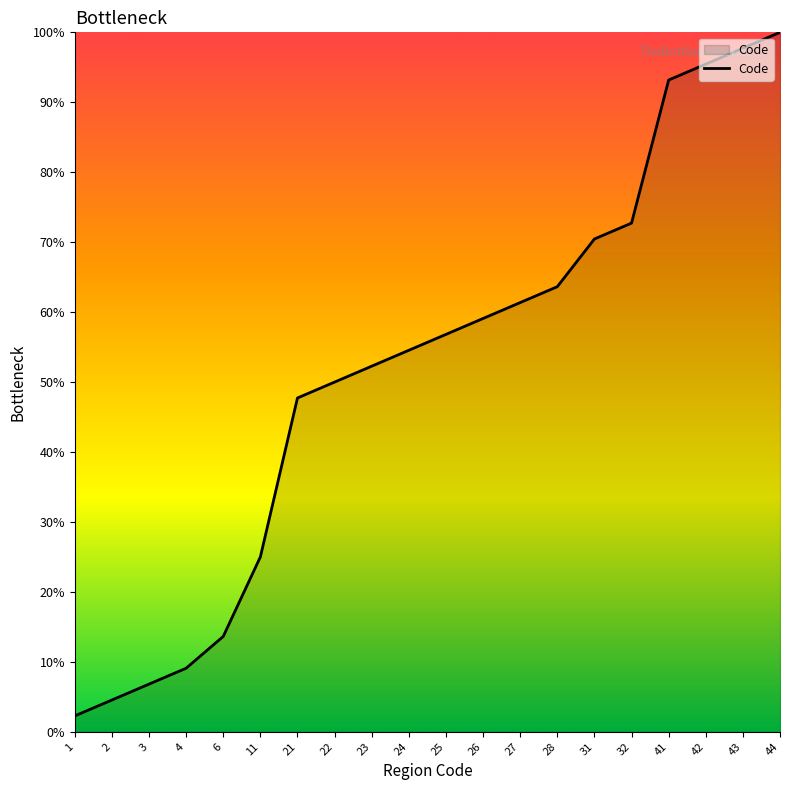

What is the ratio of the value at 28 to the value at 43?

0.7